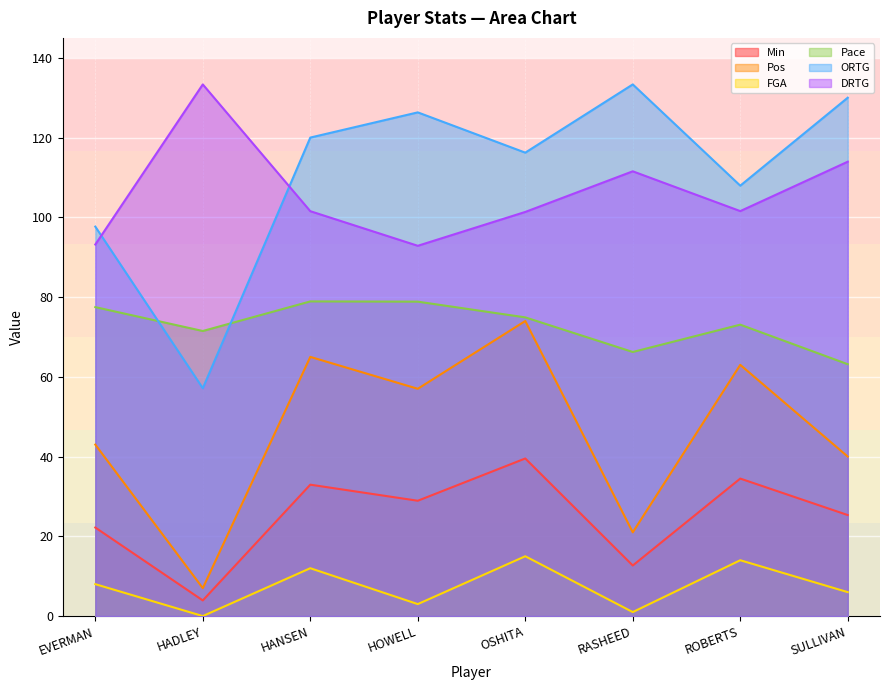

Reading left to right, extract all data points from this chart.

Min: 22.2	3.9	33.0	28.9	39.5	12.7	34.5	25.3
Pos: 43.0	7.0	65.0	57.0	74.0	21.0	63.0	40.0
FGA: 8.0	0.0	12.0	3.0	15.0	1.0	14.0	6.0
Pace: 77.5	71.5	78.9	78.8	74.9	66.2	73.1	63.2
ORTG: 97.7	57.1	120.0	126.3	116.2	133.3	107.9	130.0
DRTG: 93.2	133.3	101.5	92.9	101.3	111.5	101.6	114.0